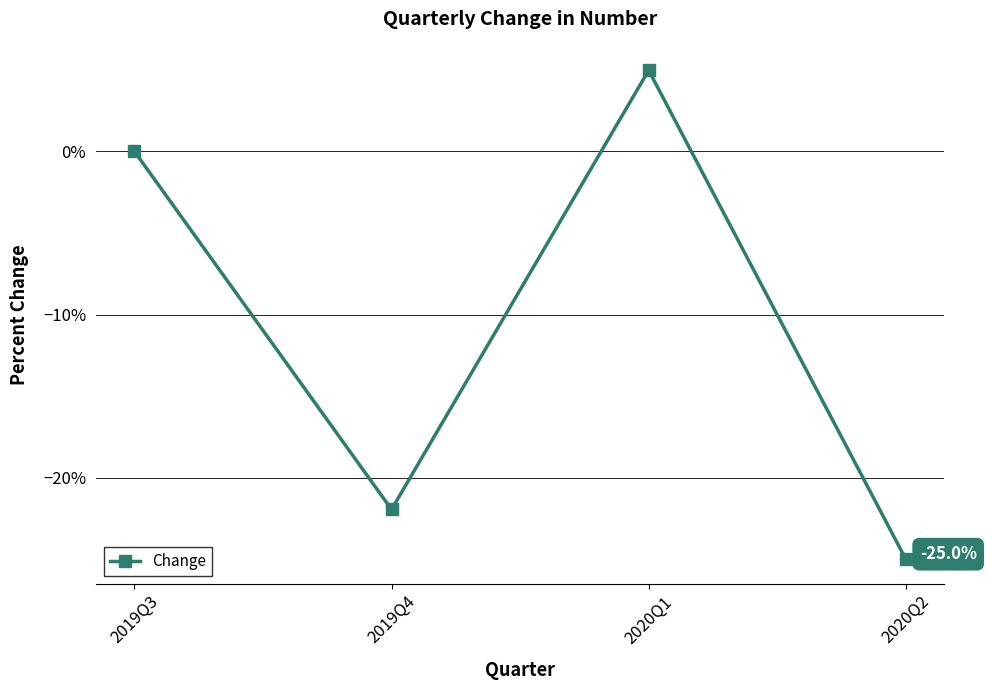

How many data points are less than 0?

2